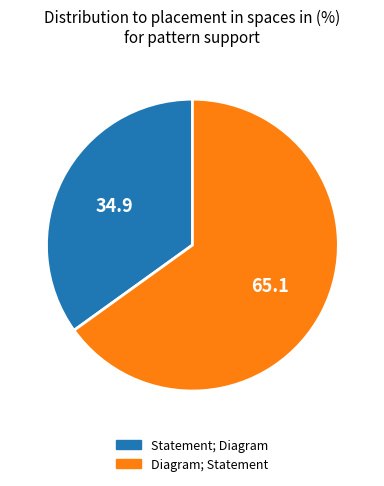

Is there any slice that represents more than half of the pie?

Yes